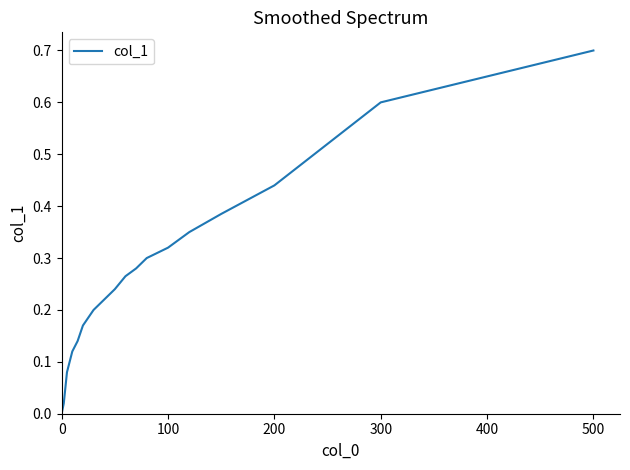

What is the difference between the maximum and minimum values?

0.7